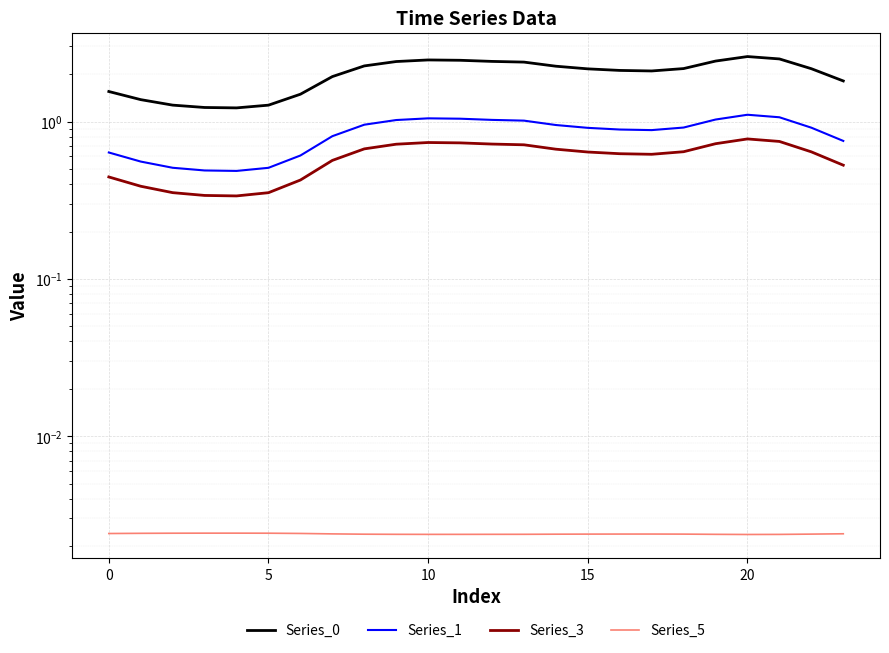

Which series has the largest total across all categories?

Series_0